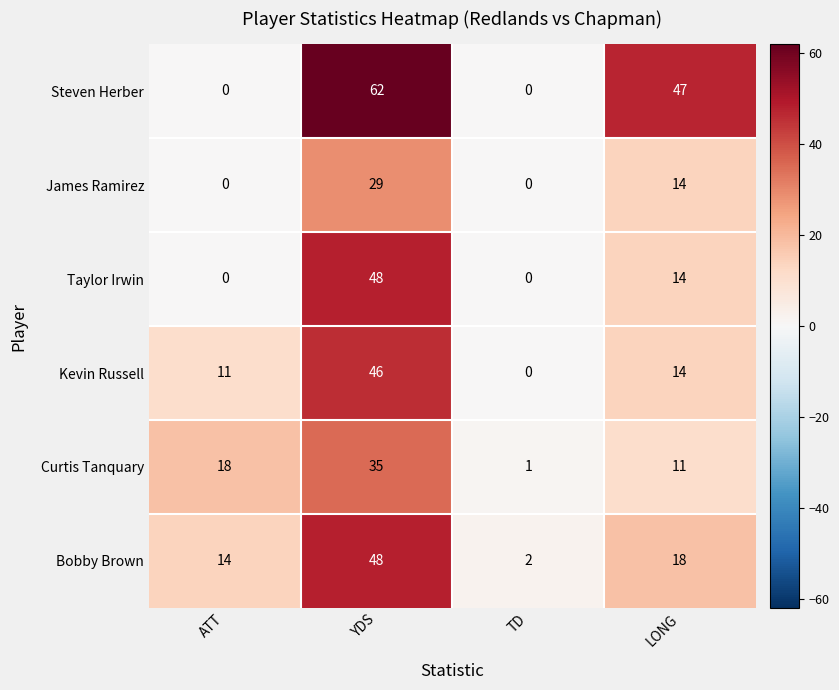

At which label does Bobby Brown first exceed 18?

YDS